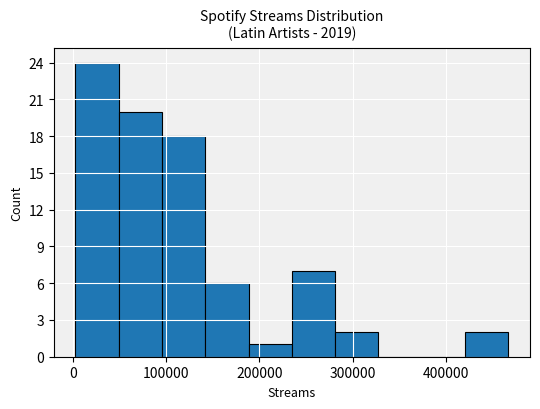

Reading left to right, list every bar in this chart as the range it spans on the x-axis followed by its height. Neither the bar edges nor the heights are printed on the chart, so give them approximately, as read against the axes.

0 to 50000: 24
50000 to 100000: 20
100000 to 140000: 18
140000 to 190000: 6
190000 to 240000: 1
240000 to 280000: 7
280000 to 330000: 2
330000 to 370000: 0
370000 to 420000: 0
420000 to 470000: 2